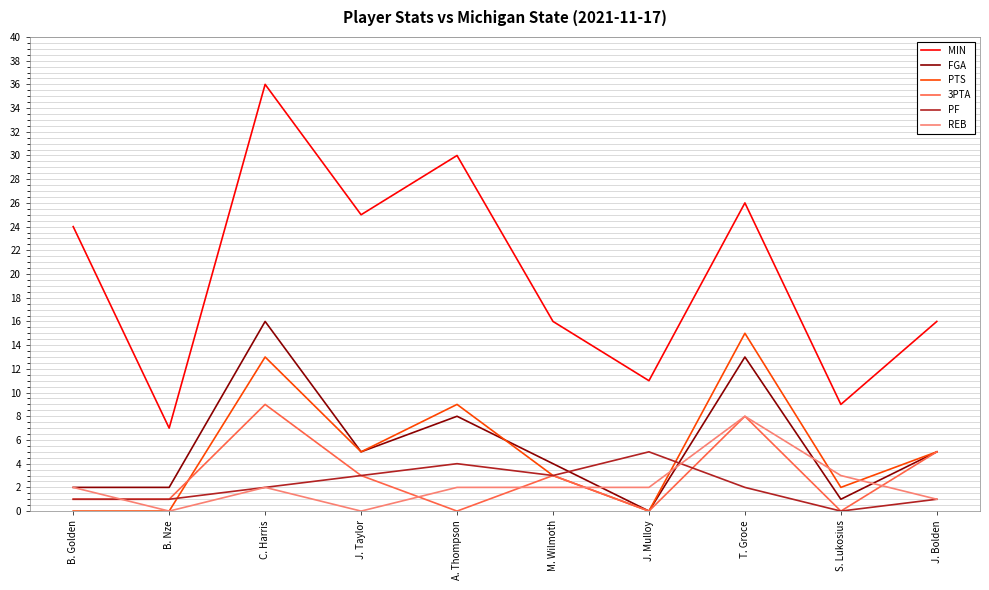

Where is MIN nearest to the value 21?

B. Golden